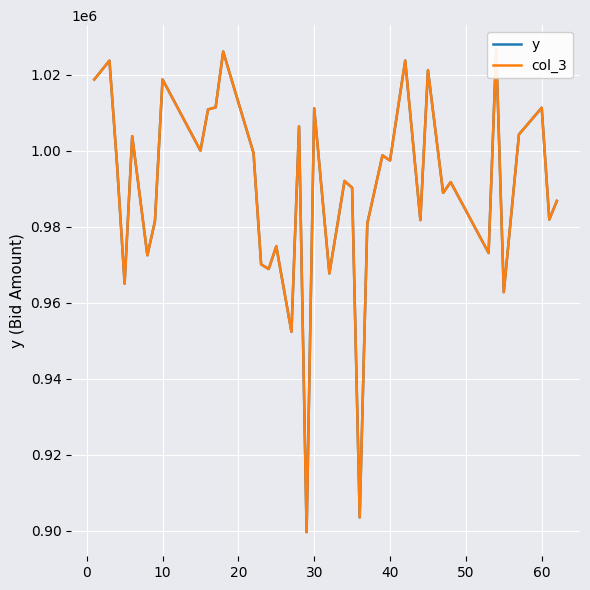

List the series in order of their peak value, lowest first.

y, col_3